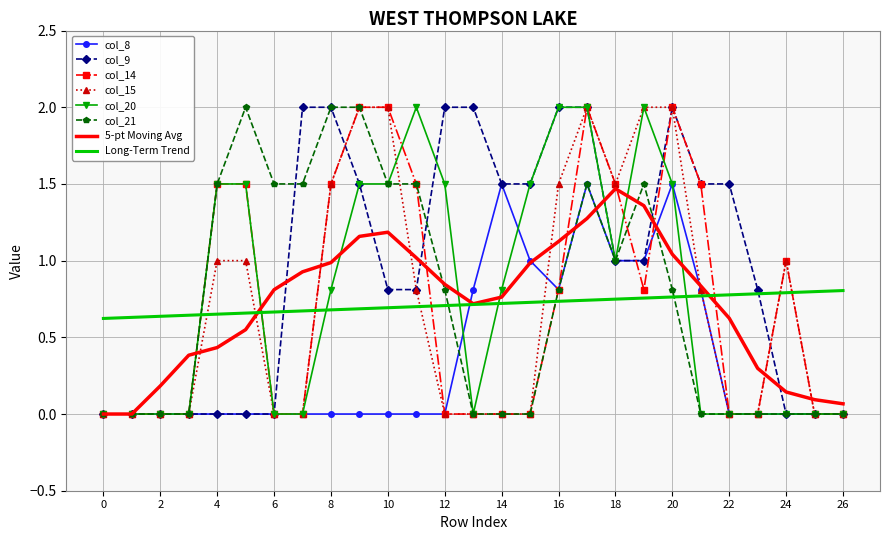

What is the maximum value for col_21?

2.0